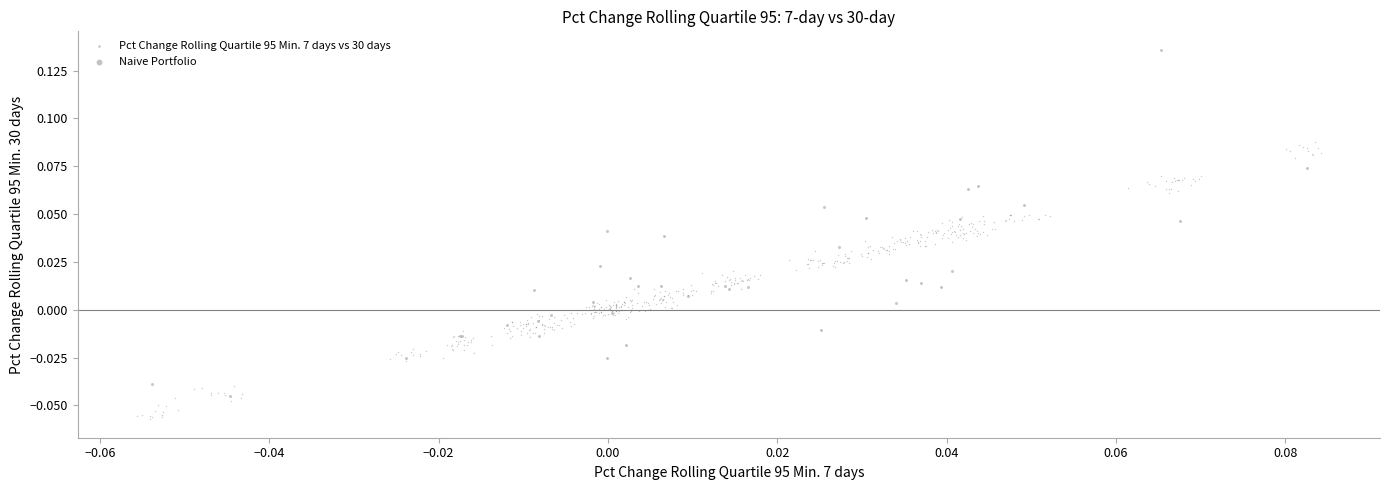

Which series contains the highest Y value?

Naive Portfolio